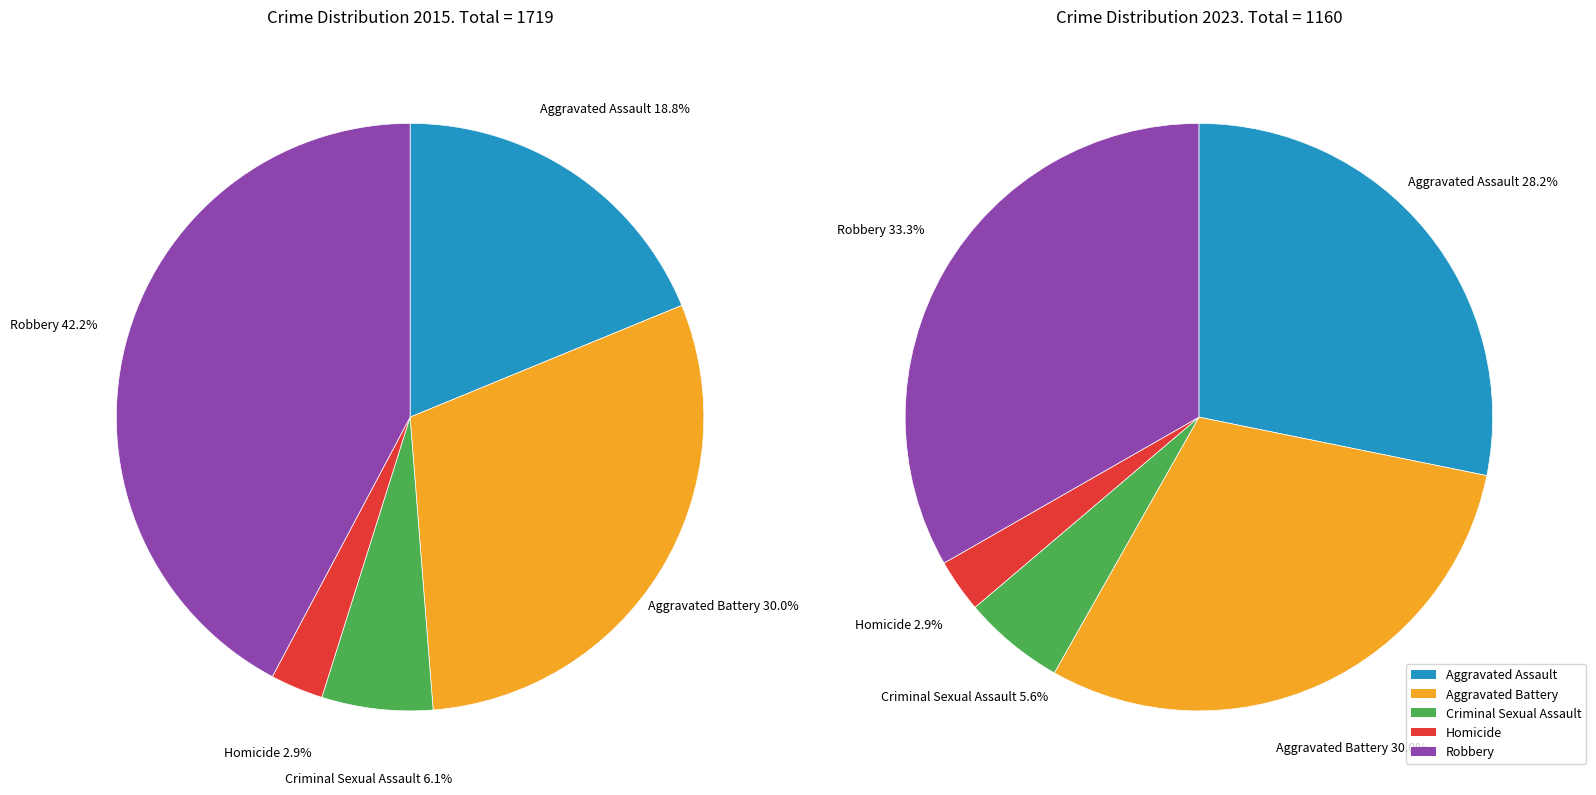

How many segments does this pie chart have?

5